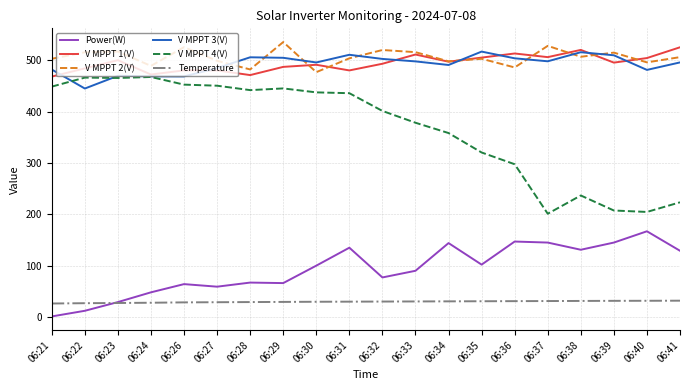

Which series has the widest spread of values?

V MPPT 4(V)